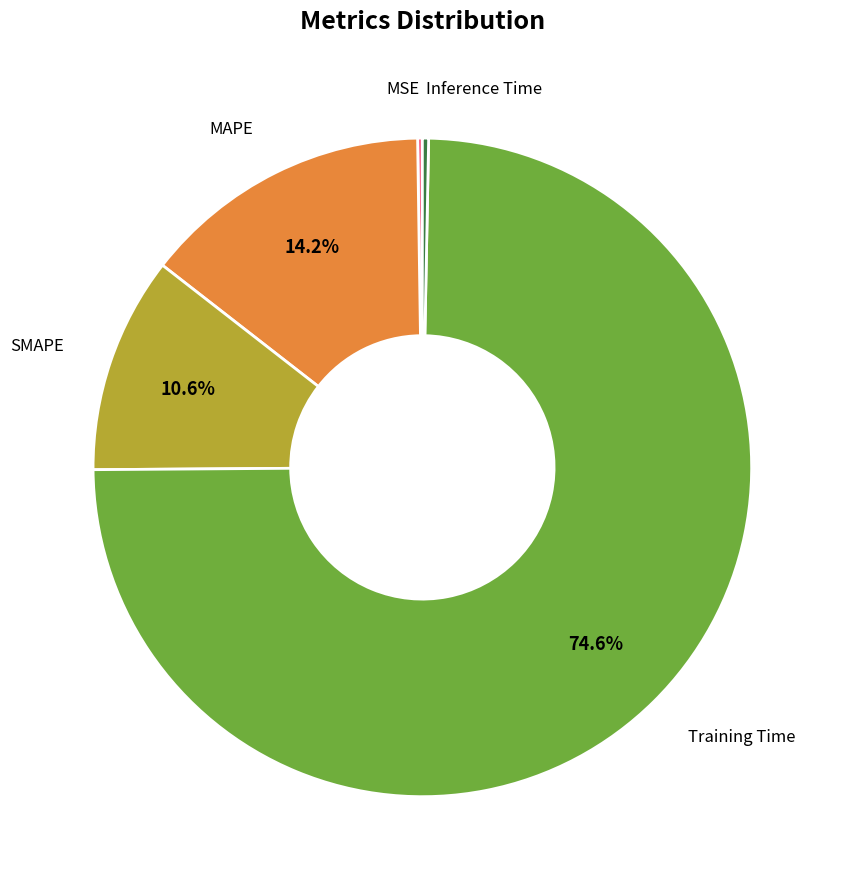

Does any single category account for the majority?

Yes